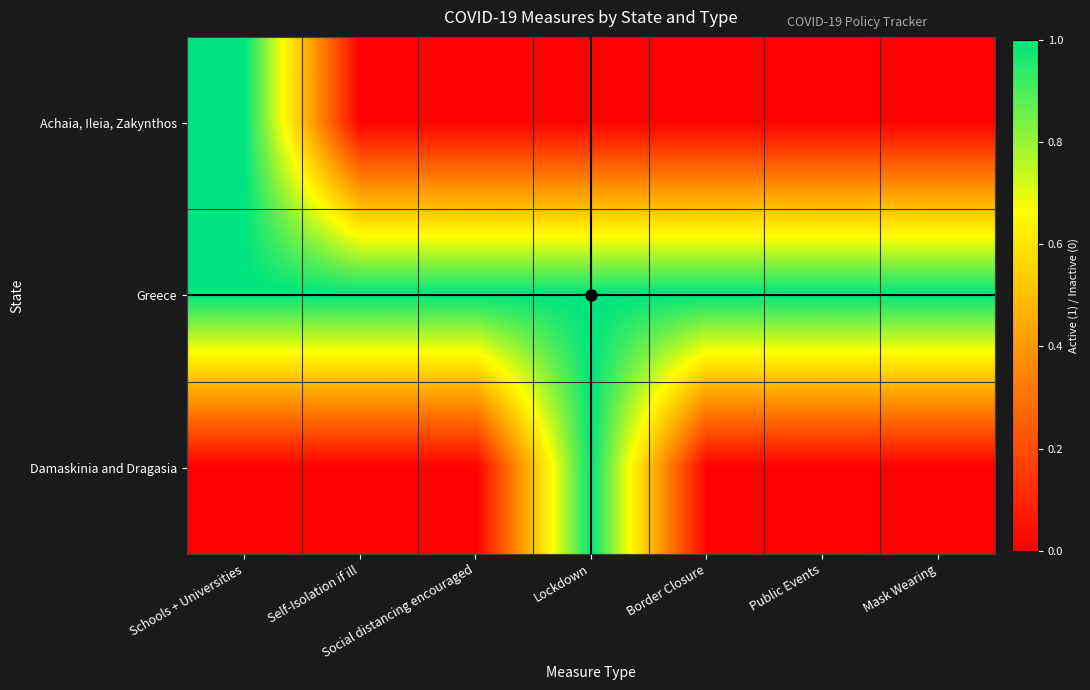

Reading right to left, extract all data points from this chart.

Achaia, Ileia, Zakynthos: Mask Wearing=0	Public Events=0	Border Closure=0	Lockdown=0	Social distancing encouraged=0	Self-Isolation if ill=0	Schools + Universities=1
Greece: Mask Wearing=1	Public Events=1	Border Closure=1	Lockdown=1	Social distancing encouraged=1	Self-Isolation if ill=1	Schools + Universities=1
Damaskinia and Dragasia: Mask Wearing=0	Public Events=0	Border Closure=0	Lockdown=1	Social distancing encouraged=0	Self-Isolation if ill=0	Schools + Universities=0